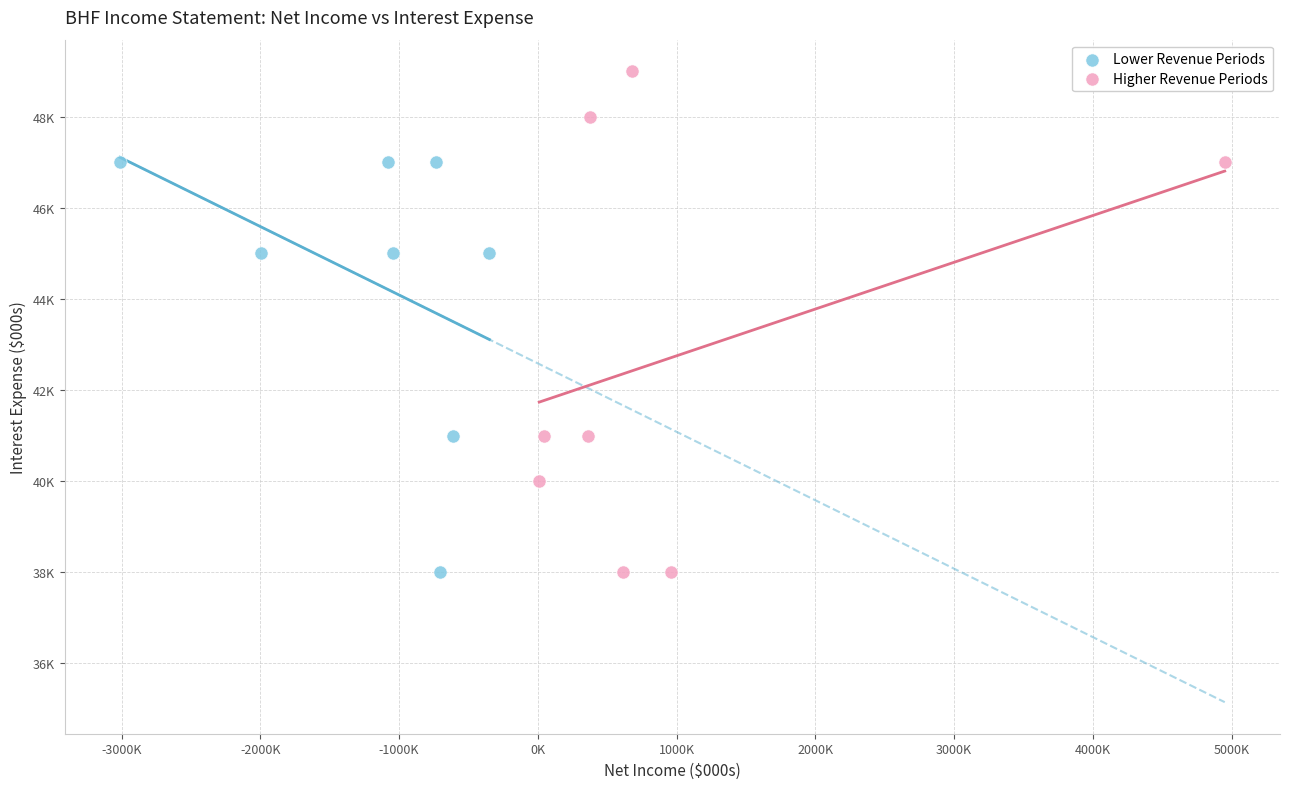

What are all the series names shown in the legend?

Lower Revenue Periods, Higher Revenue Periods